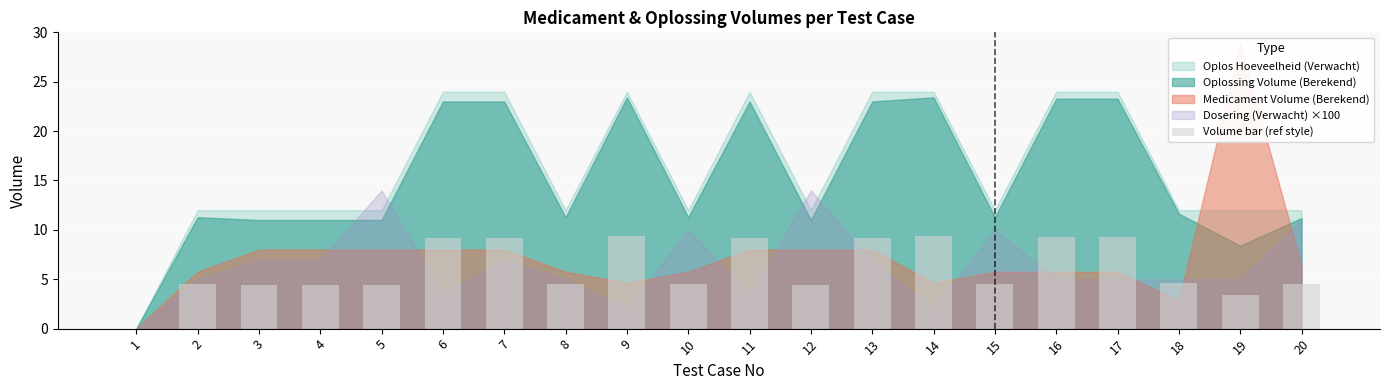

What is the sum of the values at 15 and 18?

9.2